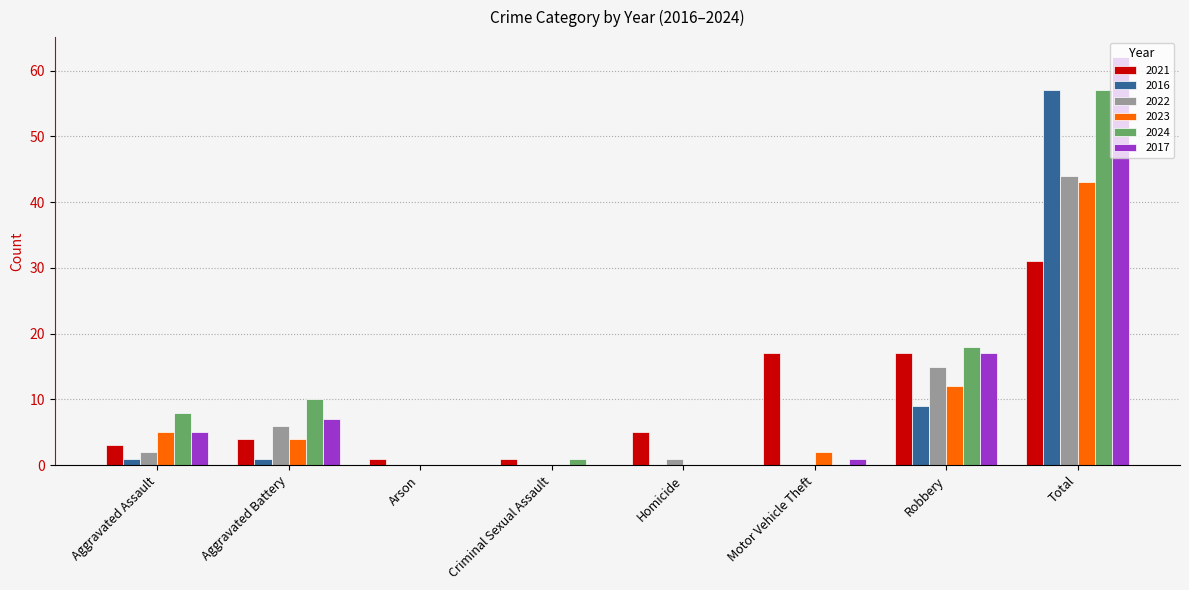

How many groups of bars are there?

8